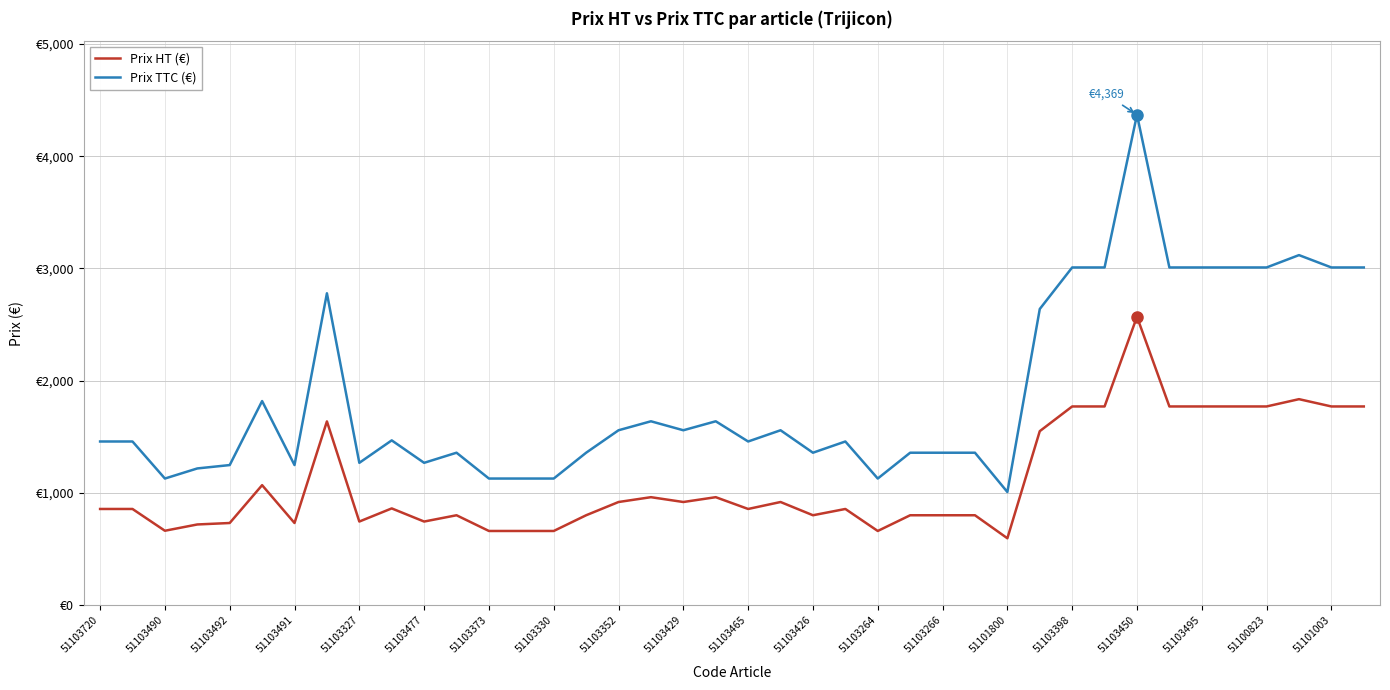

True or false: Prix TTC (€) and Prix HT (€) intersect in this chart.

False